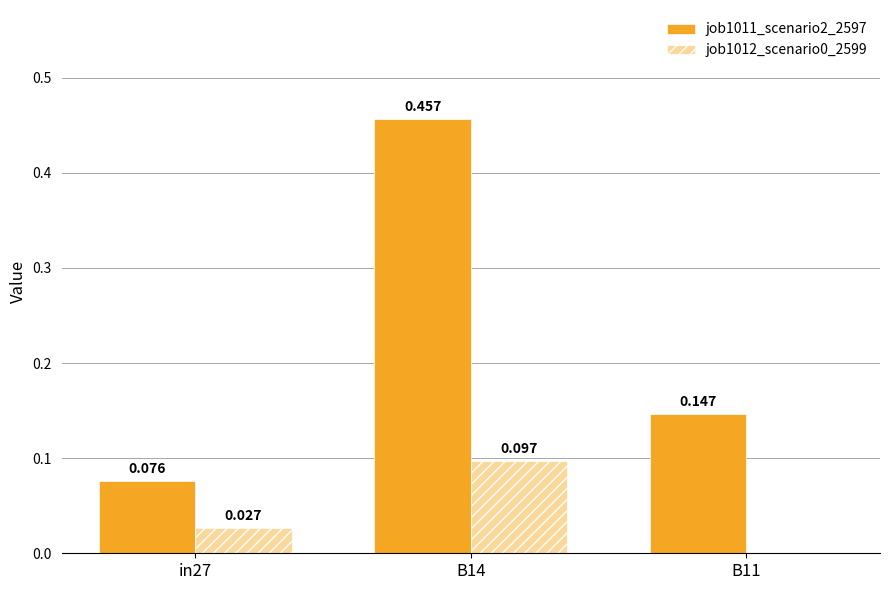

Is the value of job1011_scenario2_2597 at in27 greater than the value of job1012_scenario0_2599 at in27?

Yes